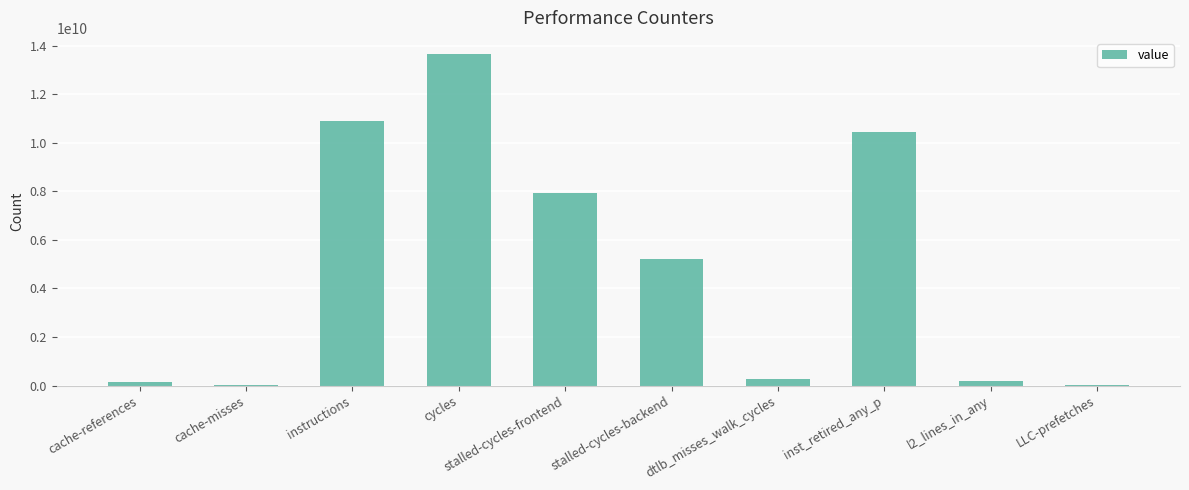

What is the sum of all values?

48733491614